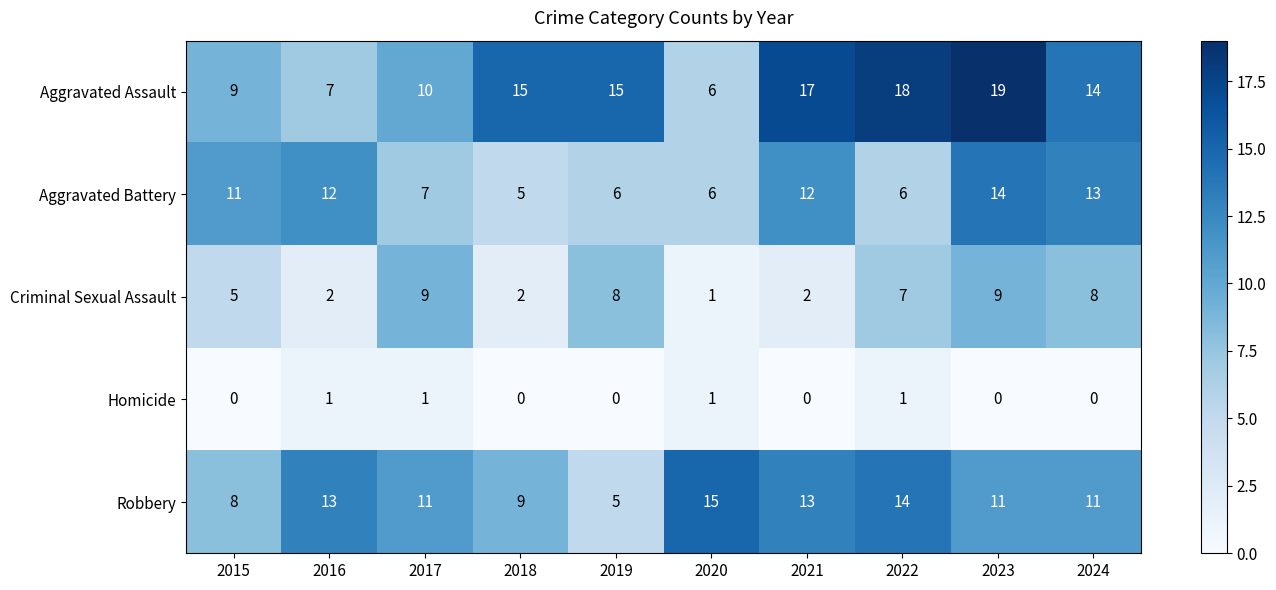

How many data points does each series have?

10